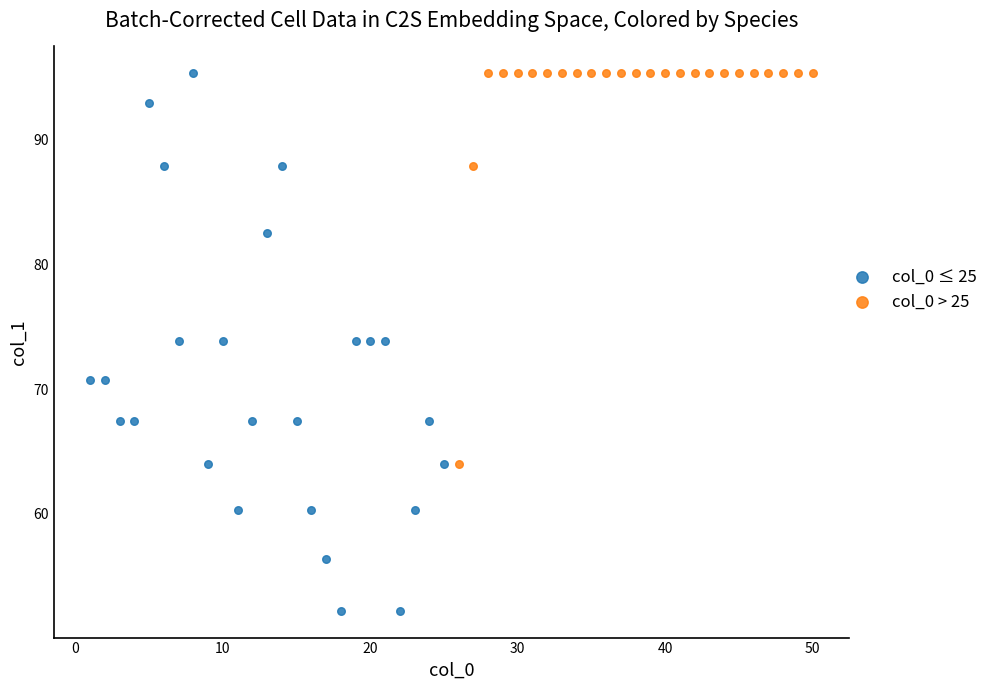

Which series contains the lowest Y value?

col_0 ≤ 25